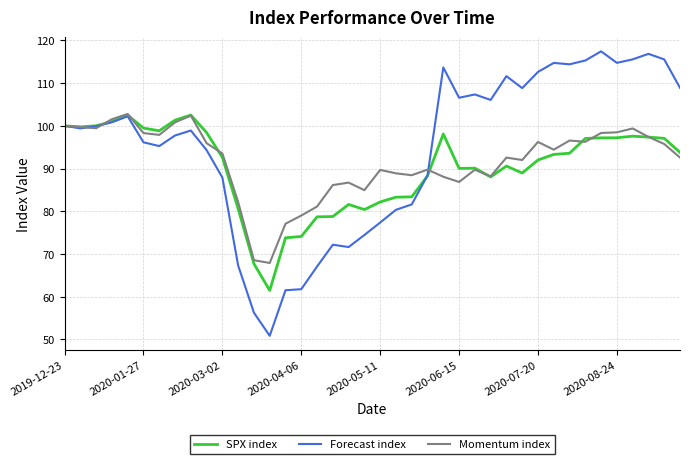

List the series in order of their overall mean, highest first.

Forecast index, Momentum index, SPX index